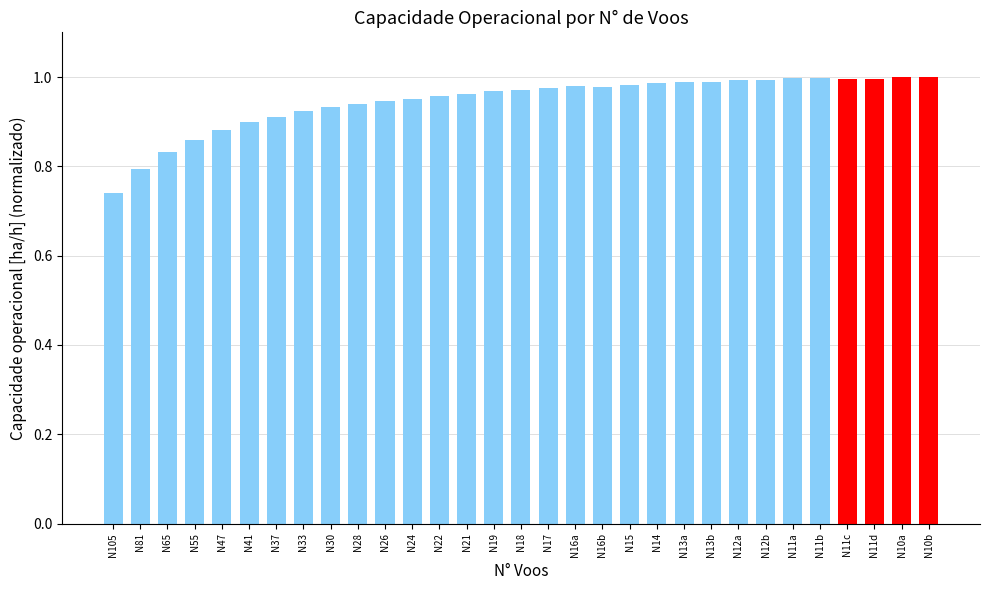

The value at N81 is 1.2. True or false?

False